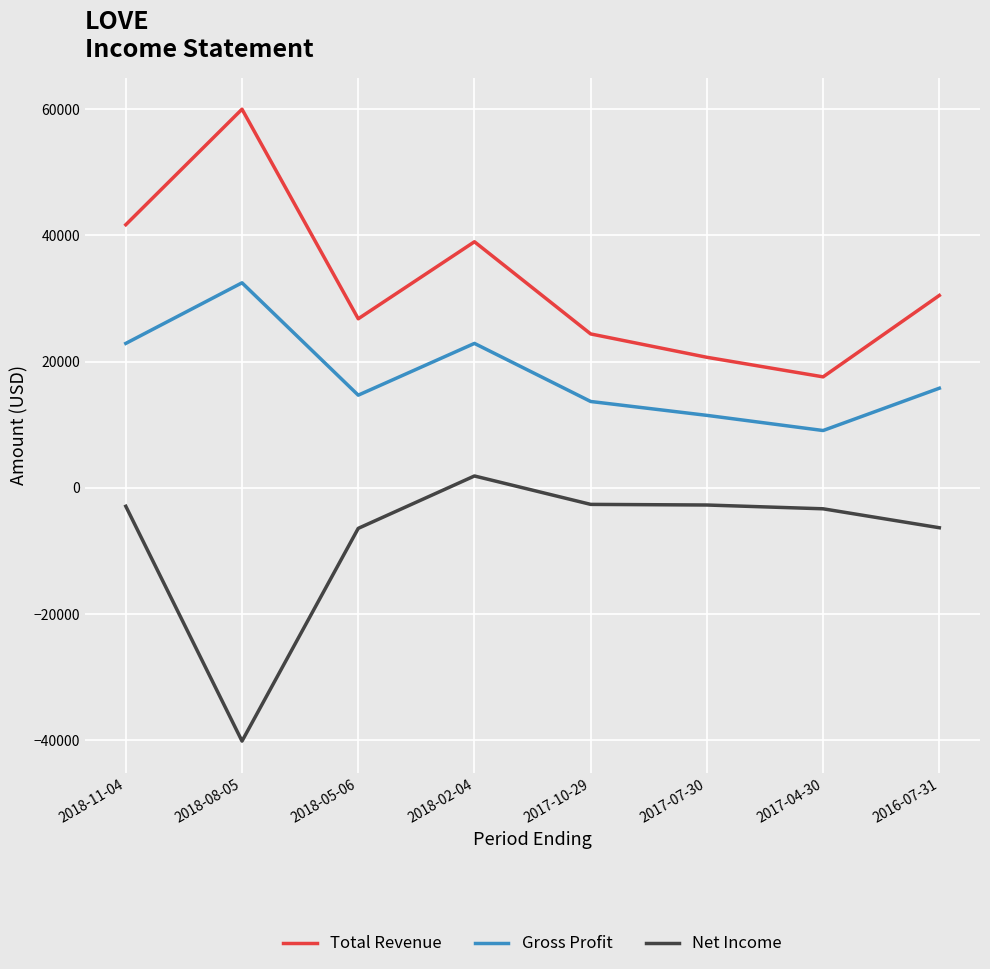

What is the smallest value displayed?

-40100